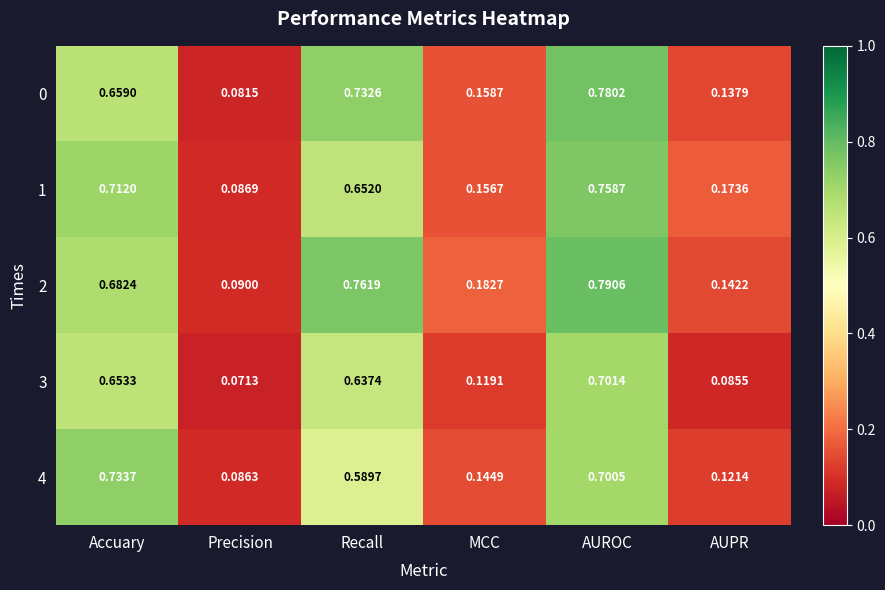

At which label is 3 closest to 0?

Precision